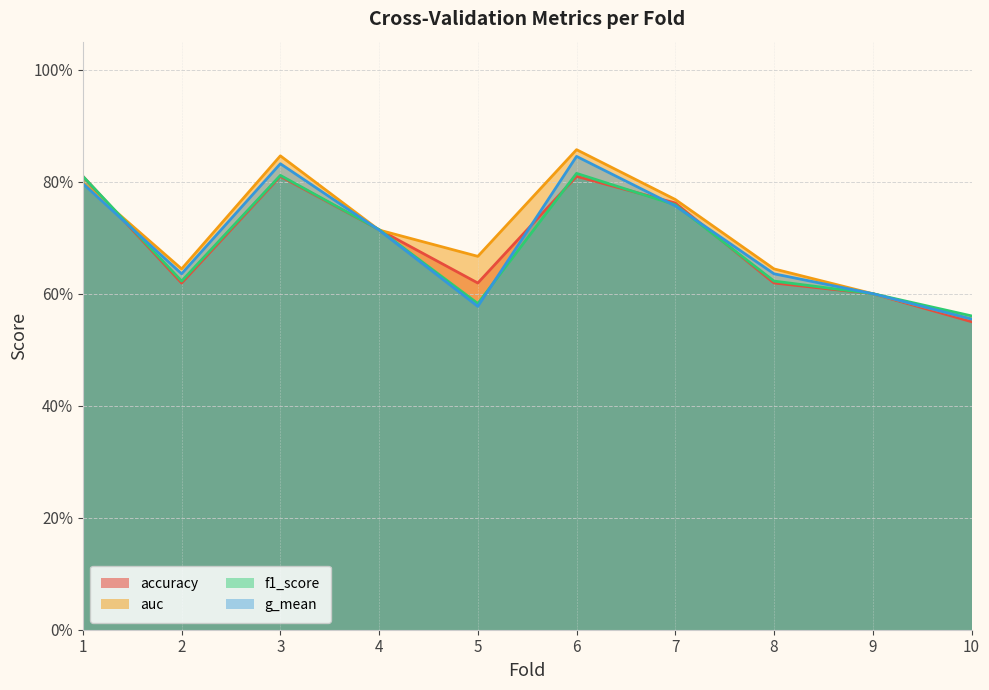

What value does the auc series have at 5?

0.7